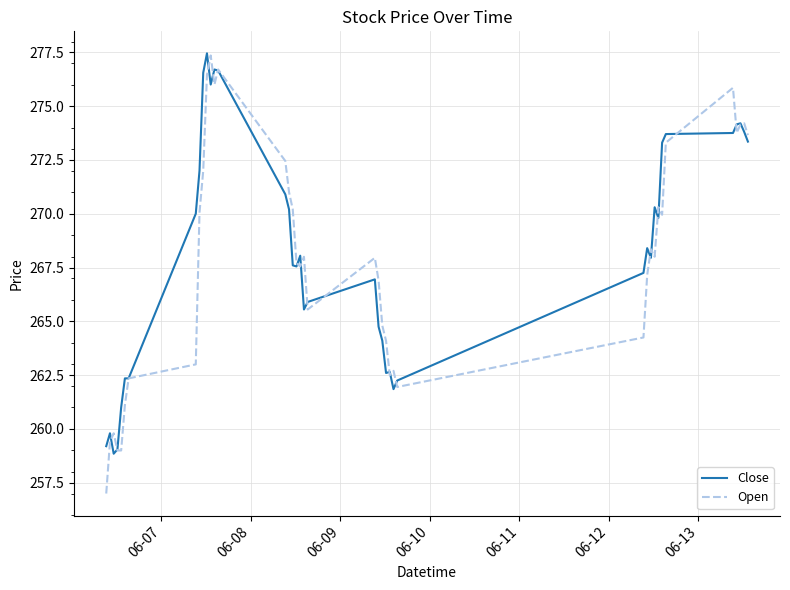

Which series has the largest range (max minus min)?

Open